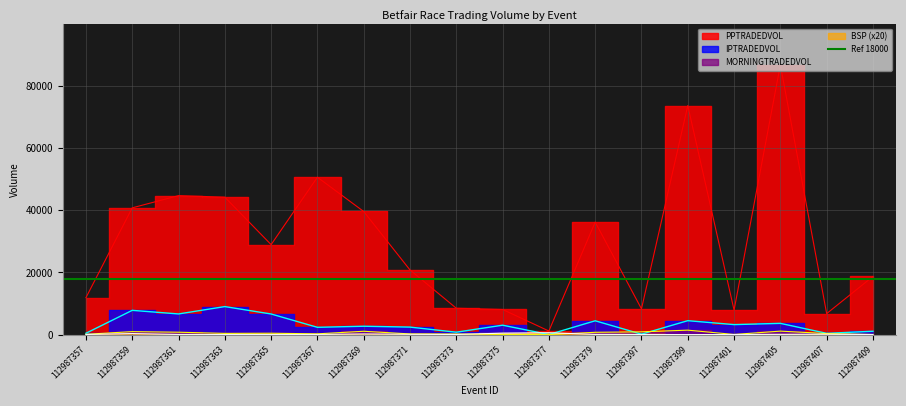

True or false: MORNINGTRADEDVOL has more than 1 interior local peaks.

True